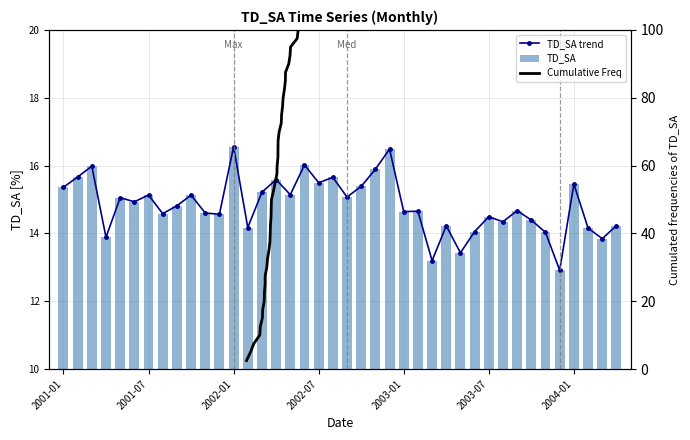

Which series has the largest total across all categories?

Cumulative Freq